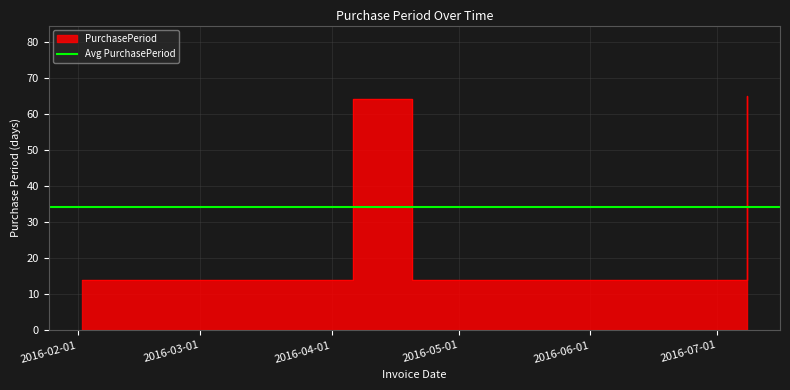

List the labels in order of value, largest first.

2016-07-08, 2016-04-06, 2016-02-02, 2016-04-20, 2016-05-04